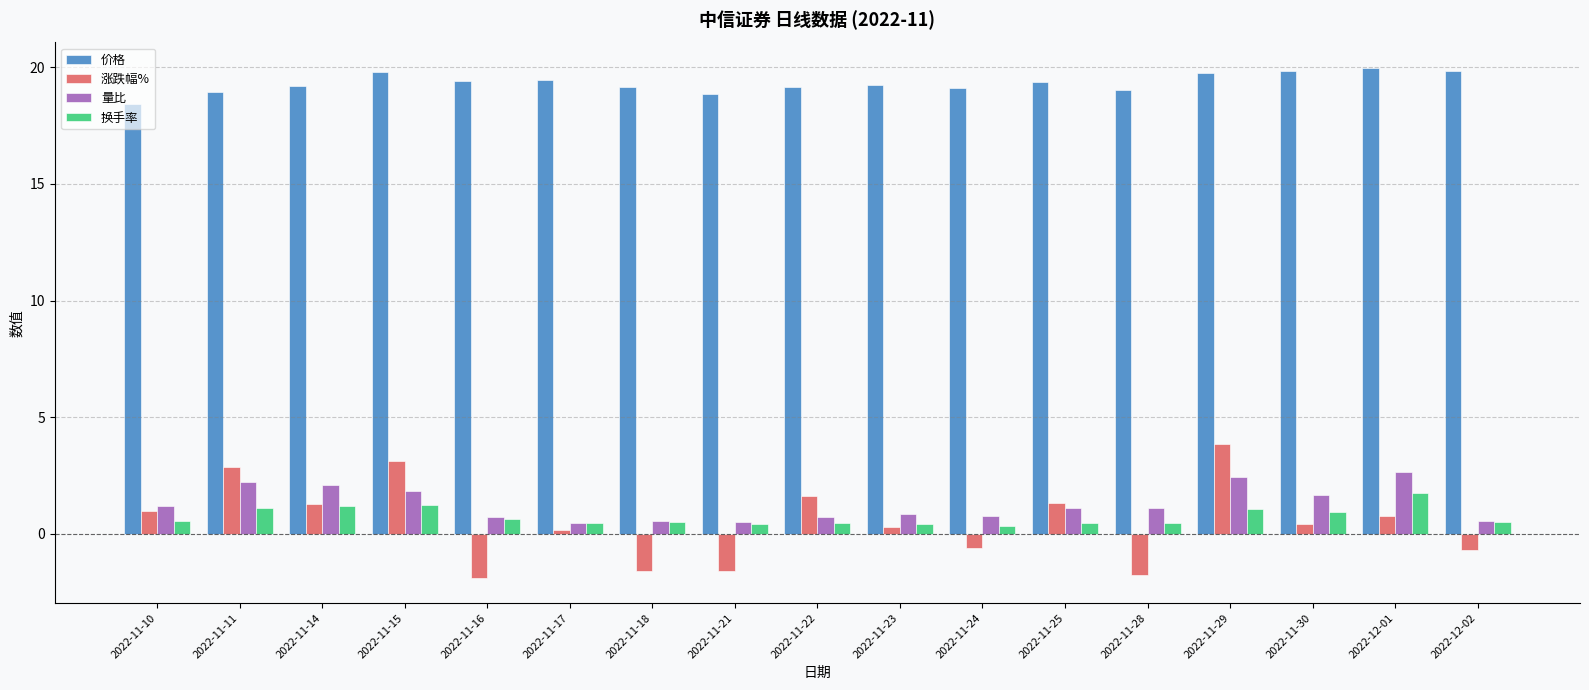

What is the minimum value shown in the chart?

-1.9